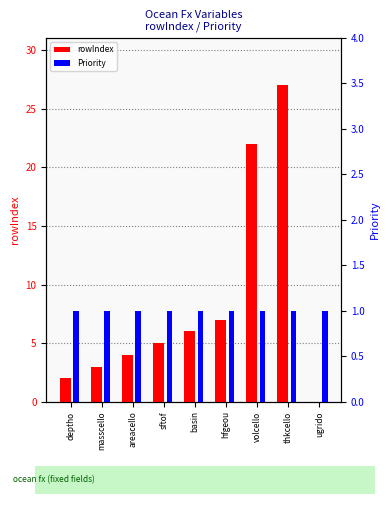

Which series has the largest range (max minus min)?

rowIndex